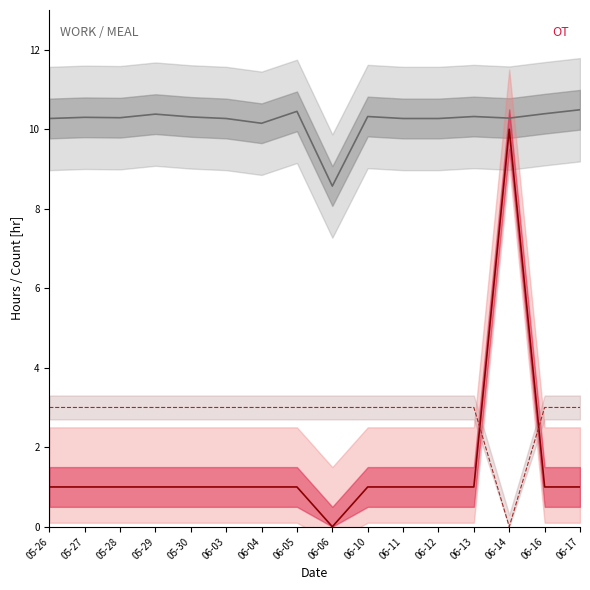

How many OT values are between 1 and 2?

14